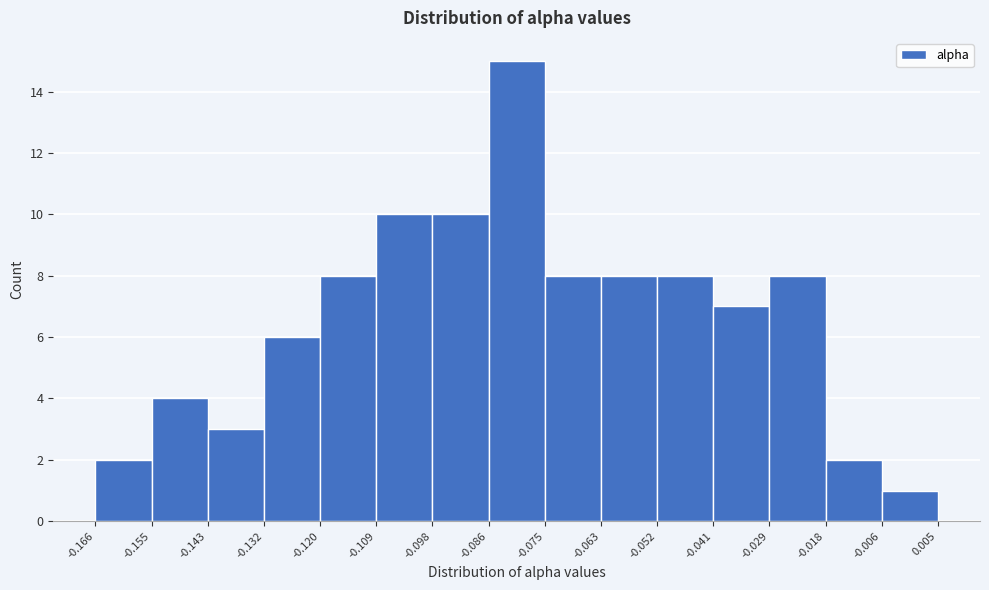

What is the height of the bar covering -0.143 to -0.132 on the x-axis? The values are not printed on the chart, so give them approximately, as read against the axis.

3